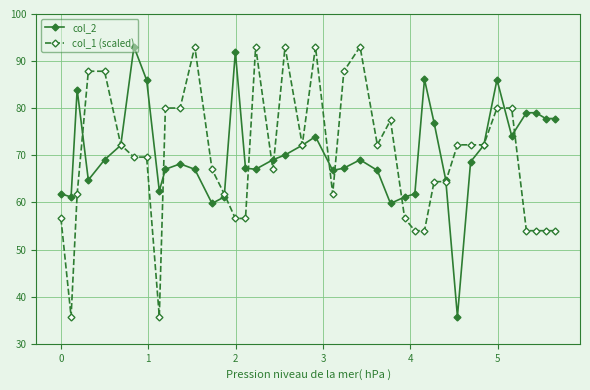

What is the value of the col_2 point at the 10th from the left?

67.0